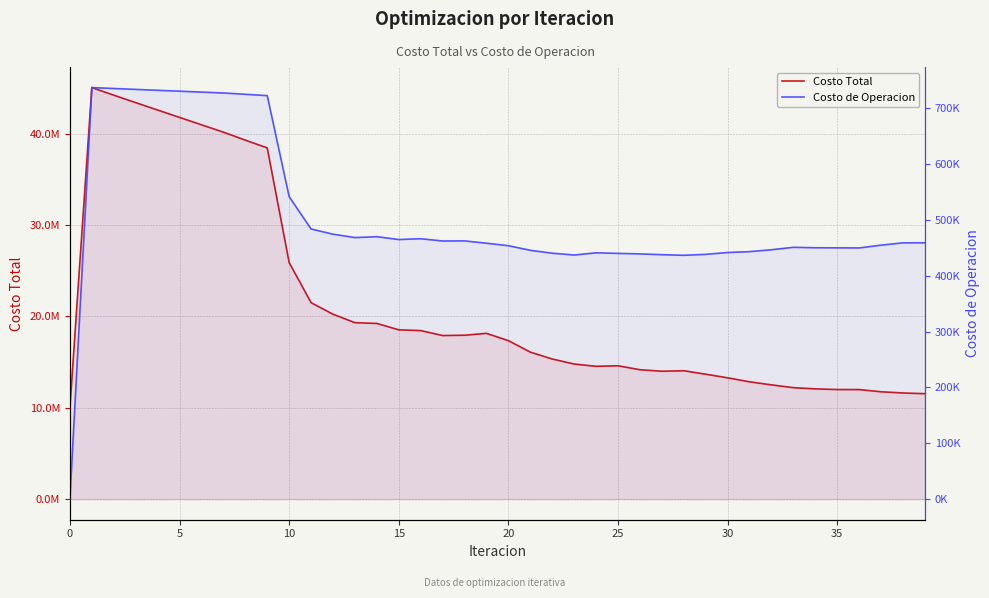

The value of Costo Total at 38 is 11621915.6. True or false?

True